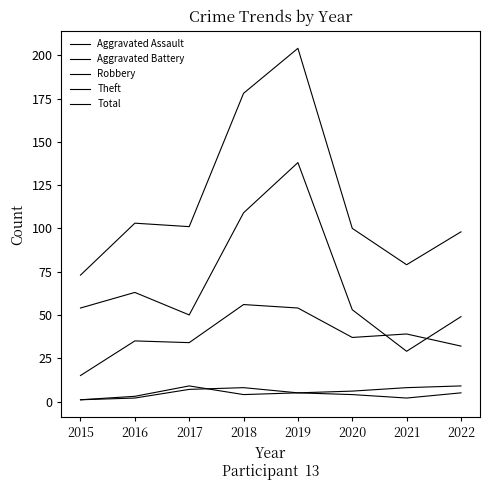

How many interior local peaks does the Total series have?

2